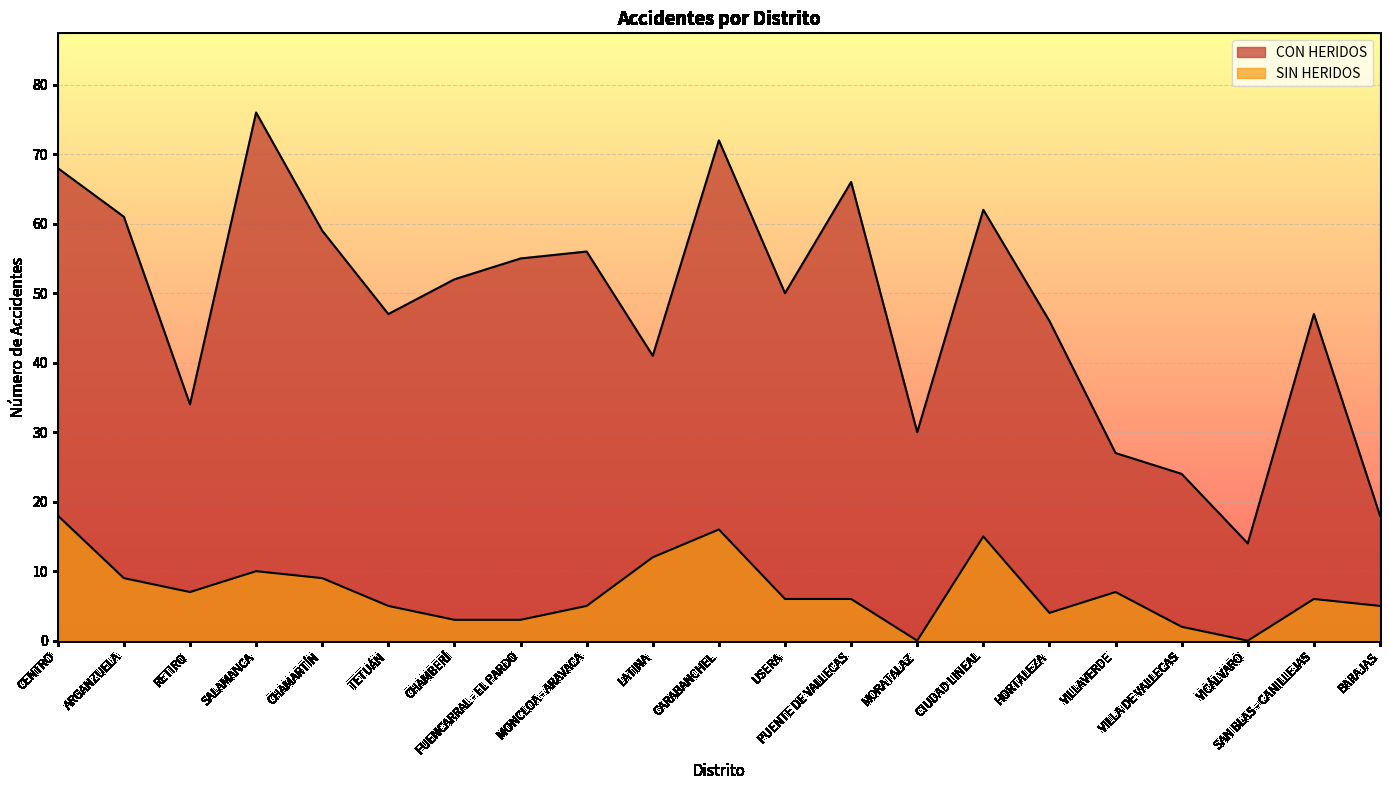

At which label does CON HERIDOS reach its peak?

SALAMANCA